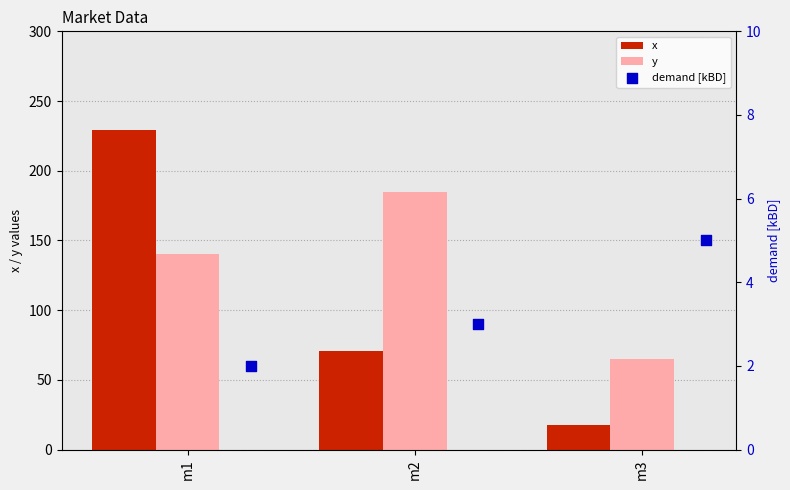

Which series has the widest spread of Y values?

x